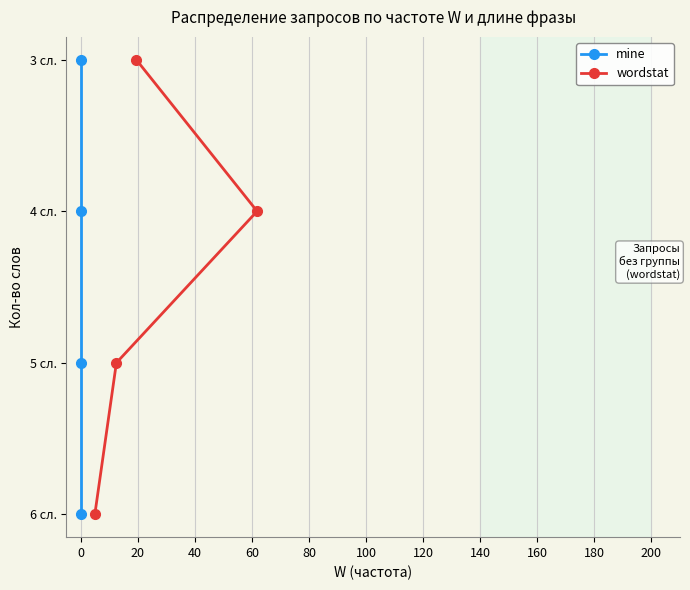

Which has a higher value, −20 or 20?

20